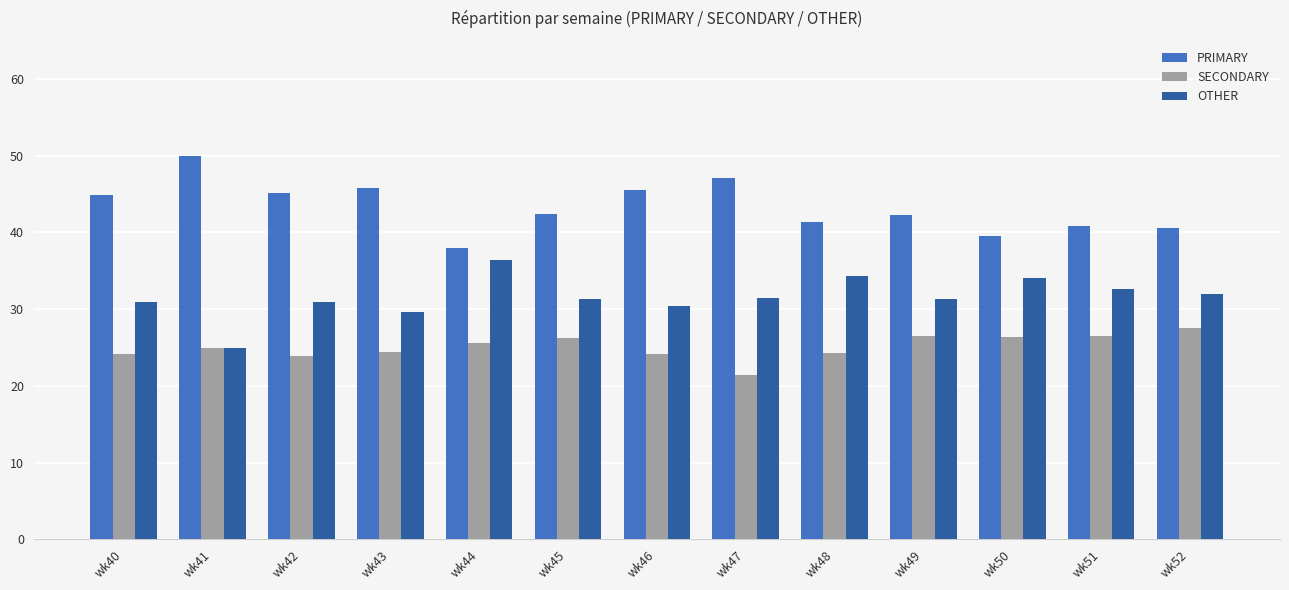

How many bars are there in each group?

3